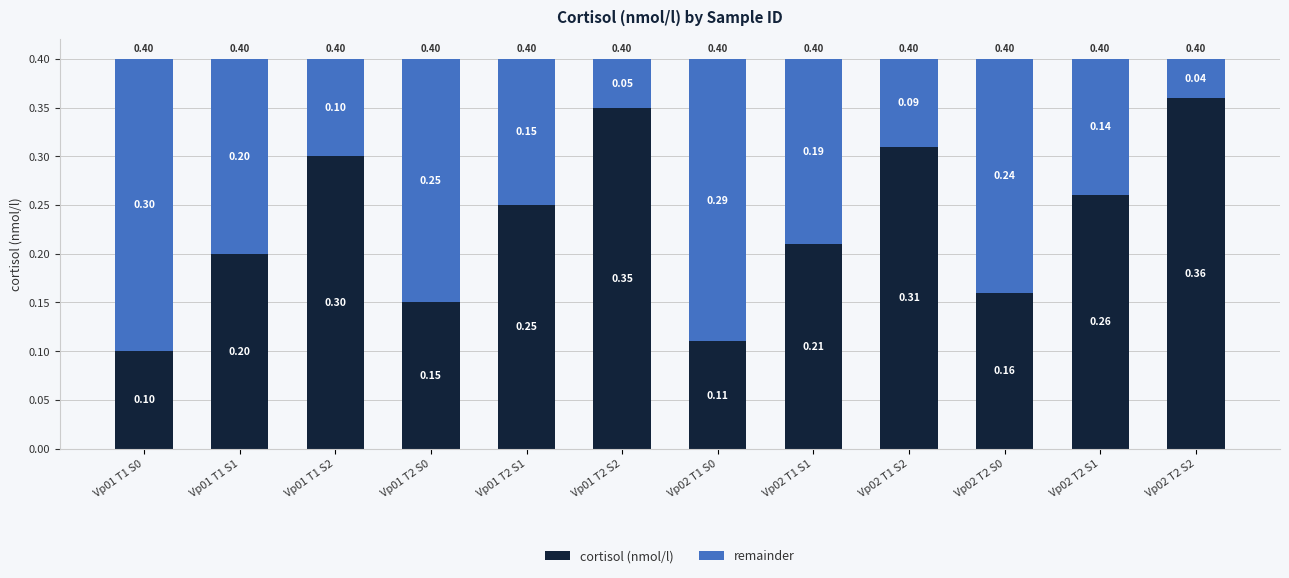

How many bars are there in total?

12